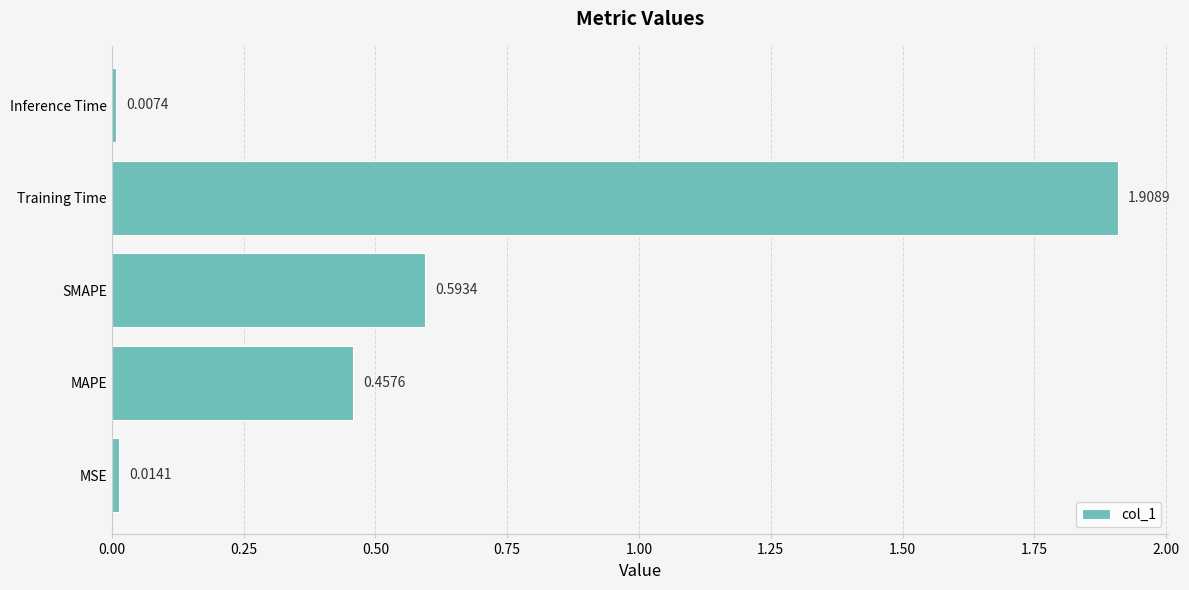

At which label is the value closest to 0?

Inference Time